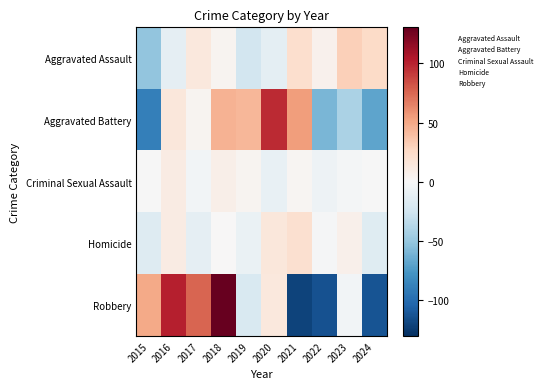

Reading left to right, transcribe all the data shown in this chart.

Aggravated Assault: 2015=-51.9	2016=-11.9	2017=14.1	2018=3.1	2019=-23.9	2020=-12.9	2021=22.1	2022=5.1	2023=31.1	2024=25.1
Aggravated Battery: 2015=-89.5	2016=14.5	2017=3.5	2018=45.5	2019=43.5	2020=97.5	2021=54.5	2022=-59.5	2023=-41.5	2024=-68.5
Criminal Sexual Assault: 2015=-0.6	2016=10.4	2017=-3.6	2018=7.4	2019=3.4	2020=-9.6	2021=2.4	2022=-6.6	2023=-2.6	2024=-0.6
Homicide: 2015=-16.4	2016=10.6	2017=-11.4	2018=0.6	2019=-8.4	2020=14.6	2021=20.6	2022=-1.4	2023=6.6	2024=-15.4
Robbery: 2015=49.4	2016=101.4	2017=75.4	2018=130.4	2019=-19.6	2020=13.4	2021=-120.6	2022=-113.6	2023=-3.6	2024=-112.6